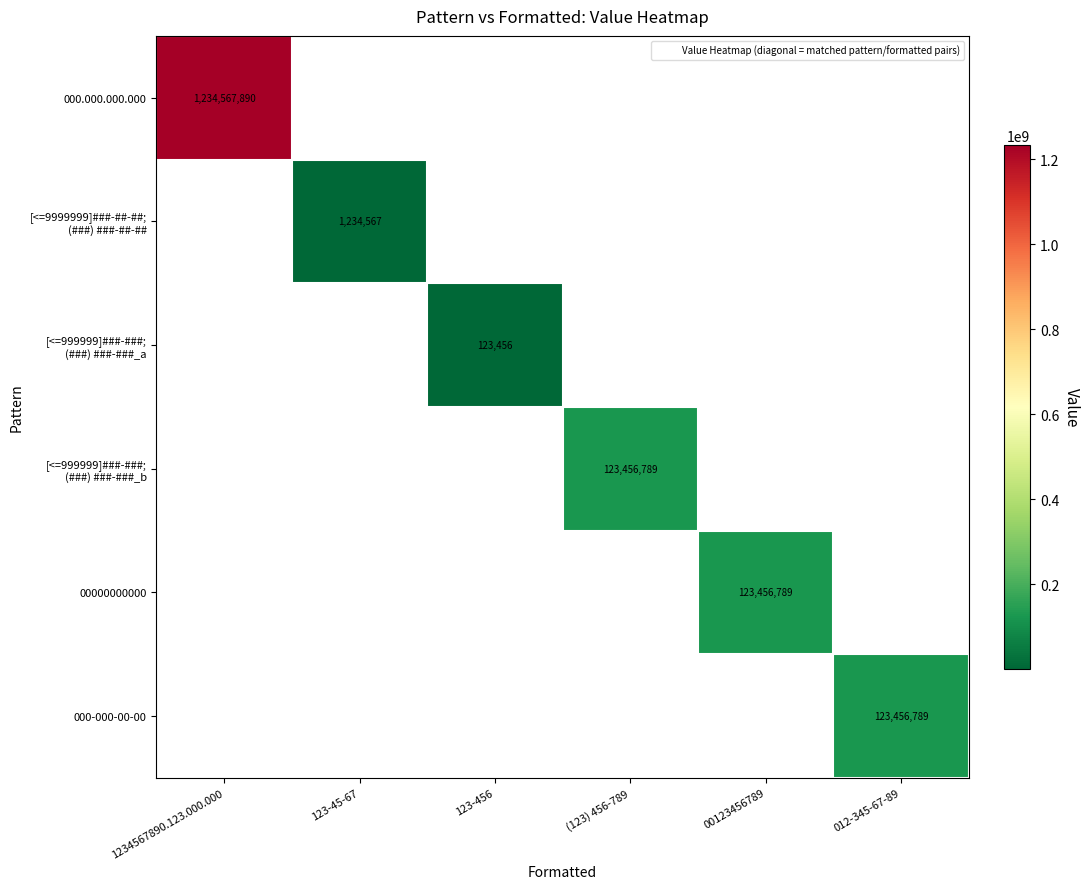

Which label corresponds to the largest value in the chart?

1234567890.123.000.000